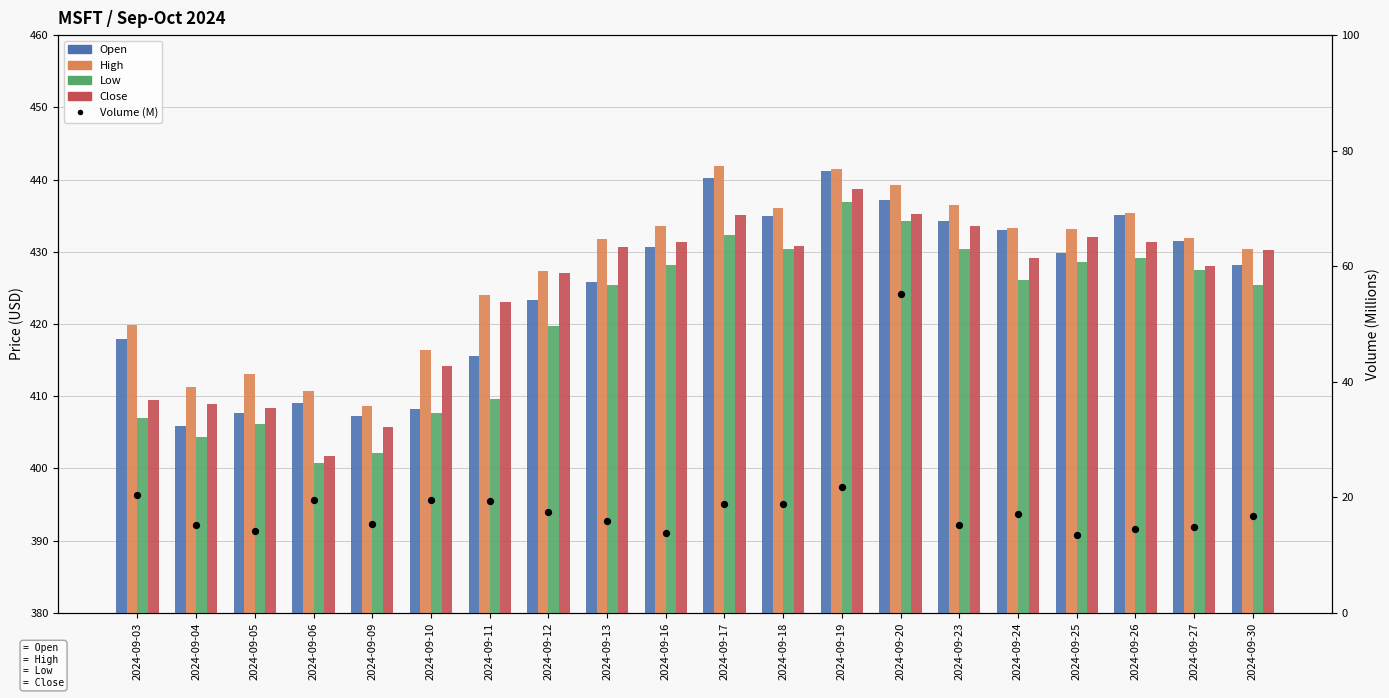

Which series contains the lowest Y value?

Volume (M)